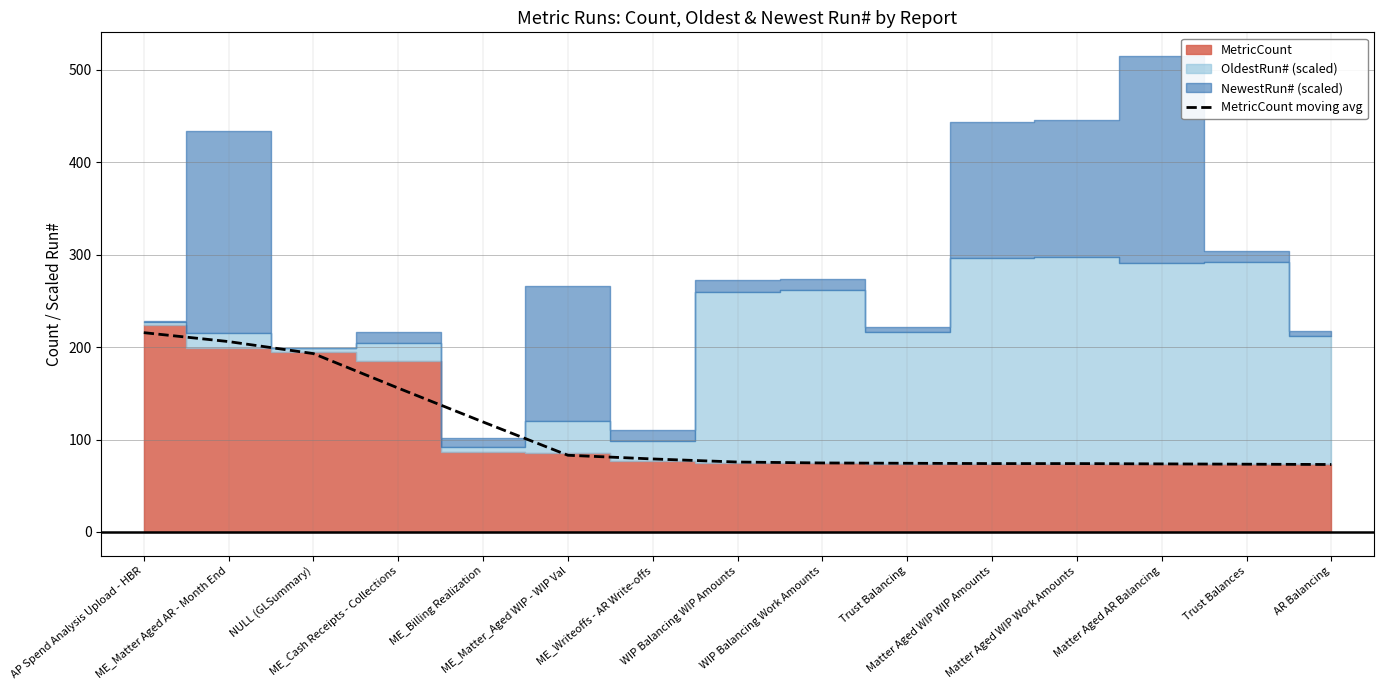

At which label is the value closest to 144?

ME_Cash Receipts - Collections